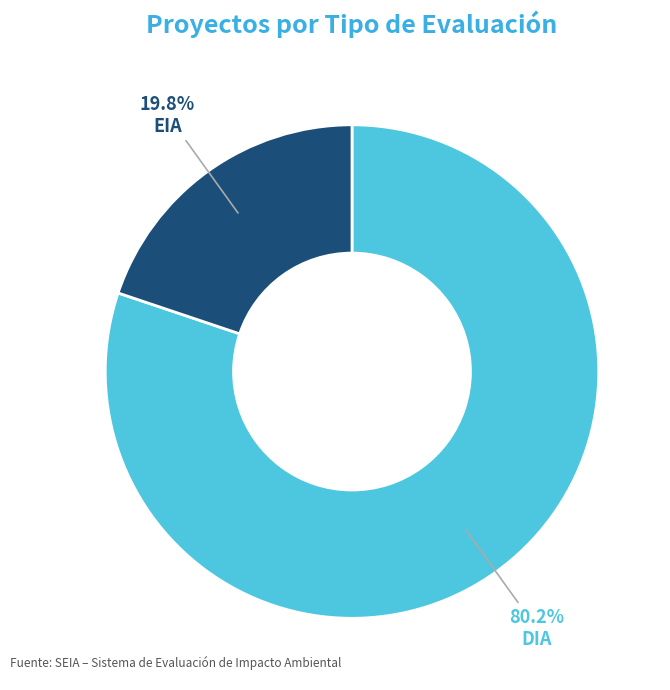

To the nearest percent, what is the difference between the largest and smallest slice percentages?

60%